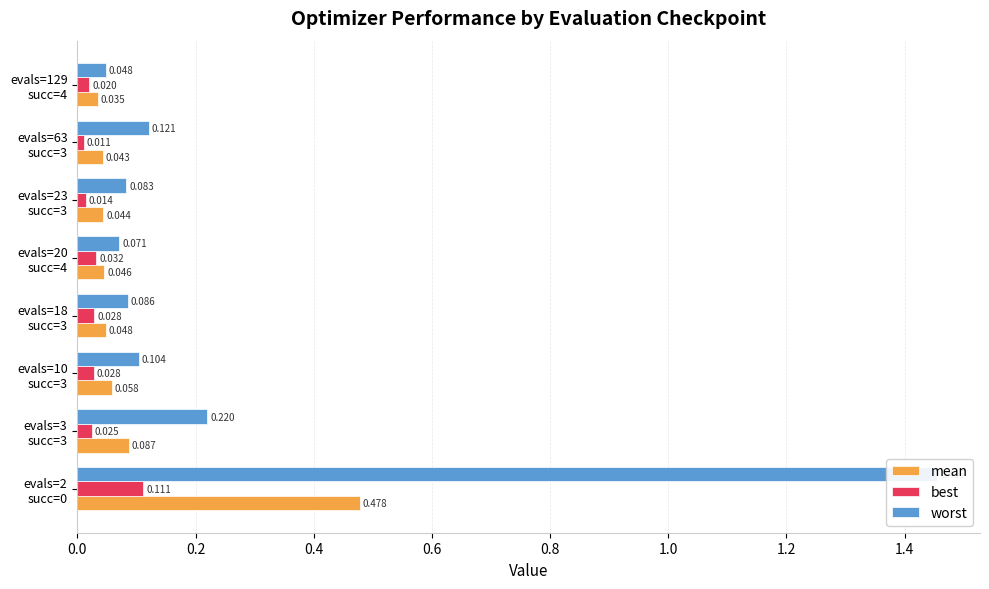

The best series shows 0.0 at evals=3 succ=3. True or false?

True